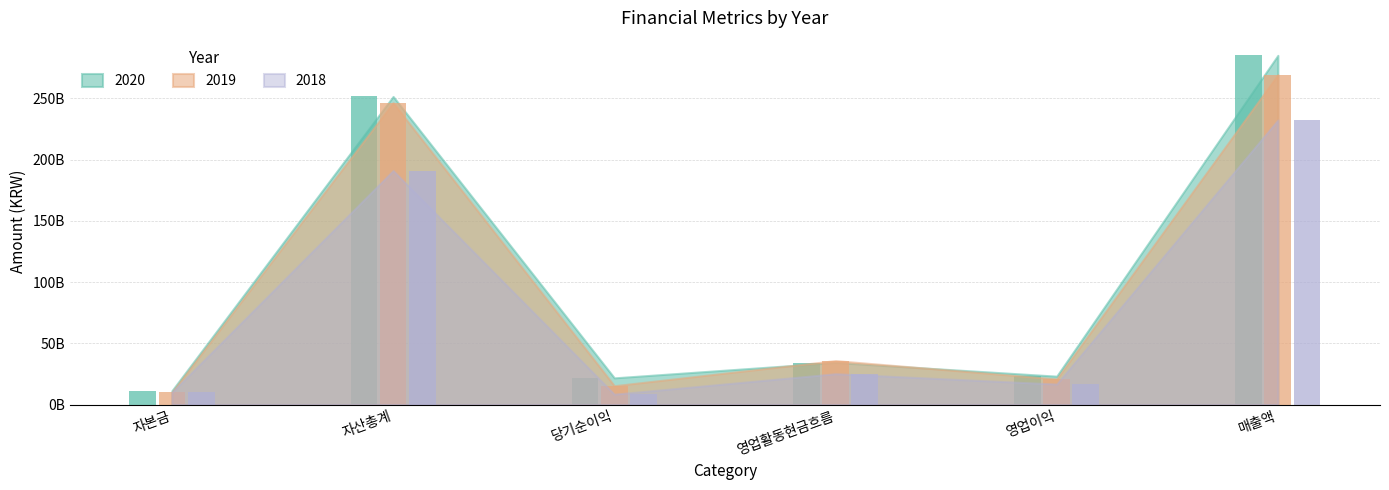

What is the sum of all 2020 values?

627318118200